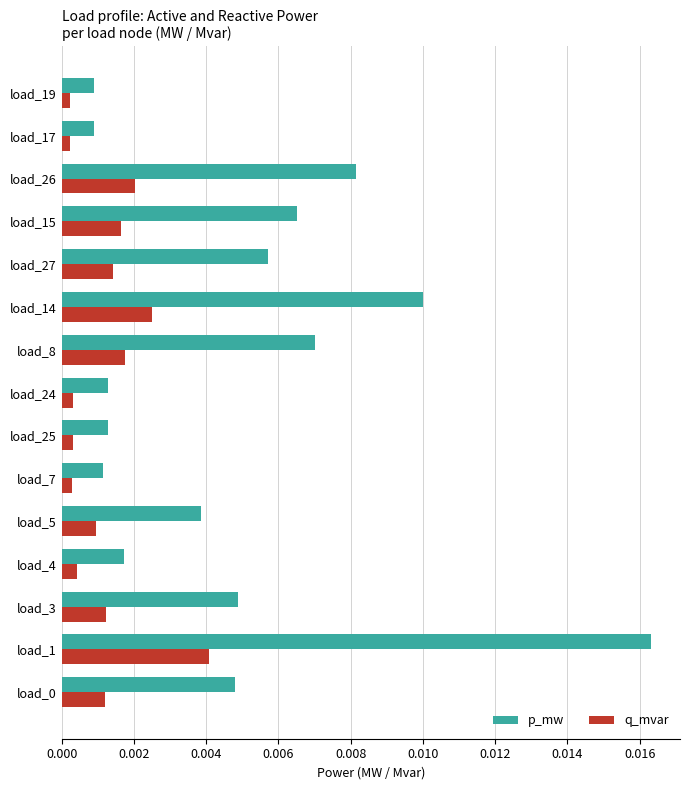

What are all the series names shown in the legend?

p_mw, q_mvar